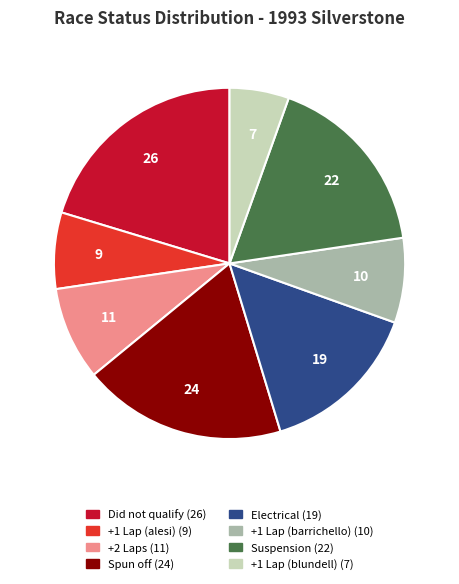

Which slice is the smallest?

+1 Lap (blundell)